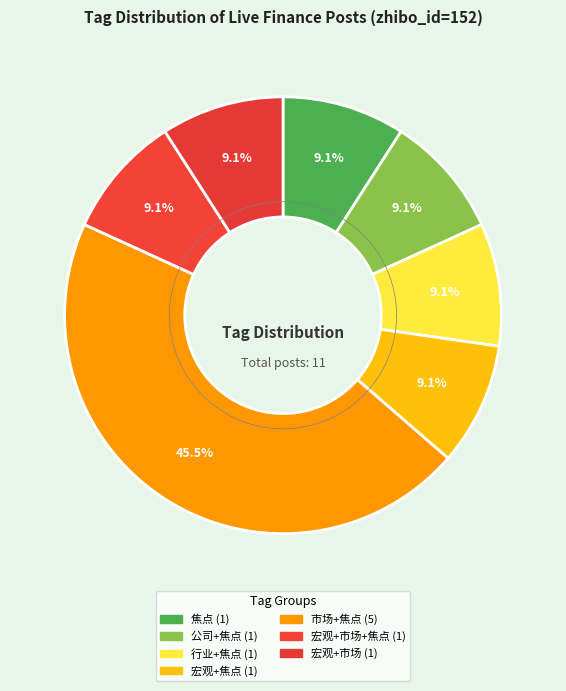

The 焦点 slice represents 1% of the pie. True or false?

False